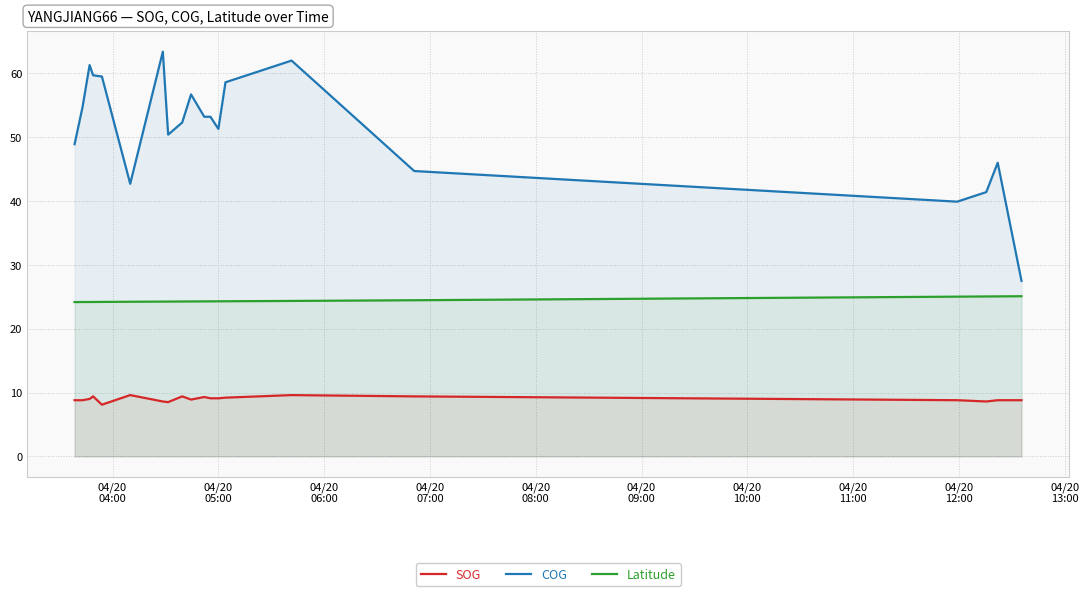

What is the maximum value for SOG?

9.6